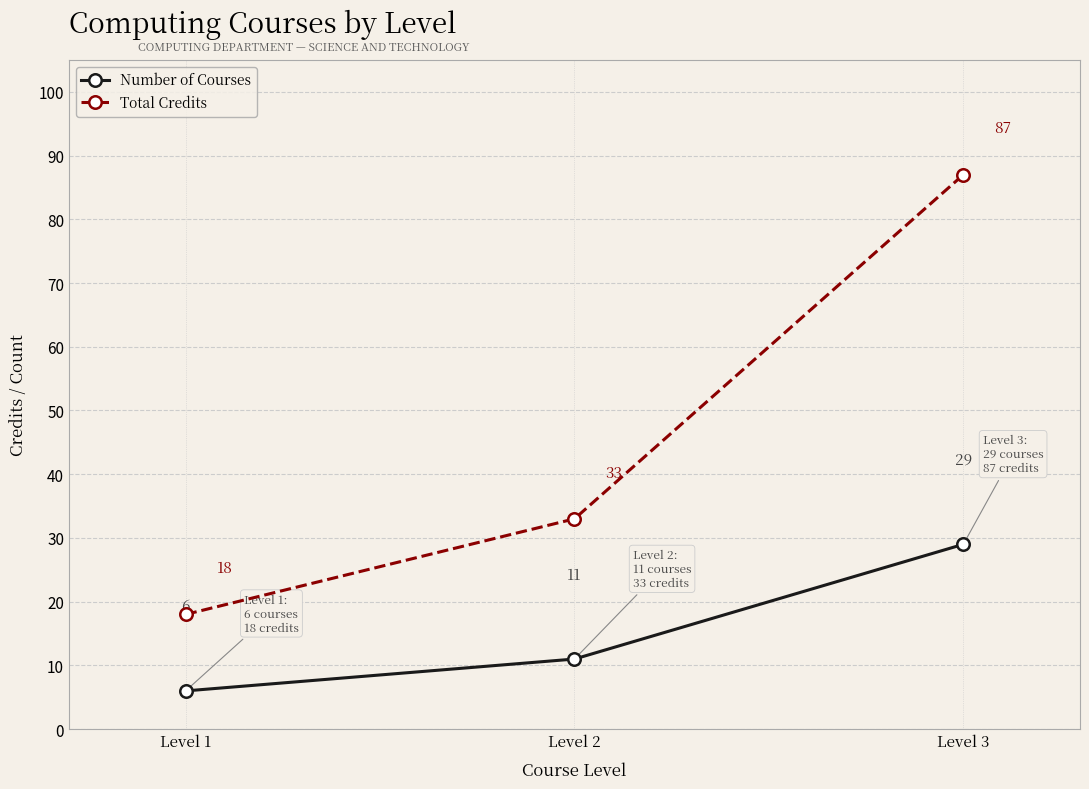

What is the total value across all series at Level 2?

44